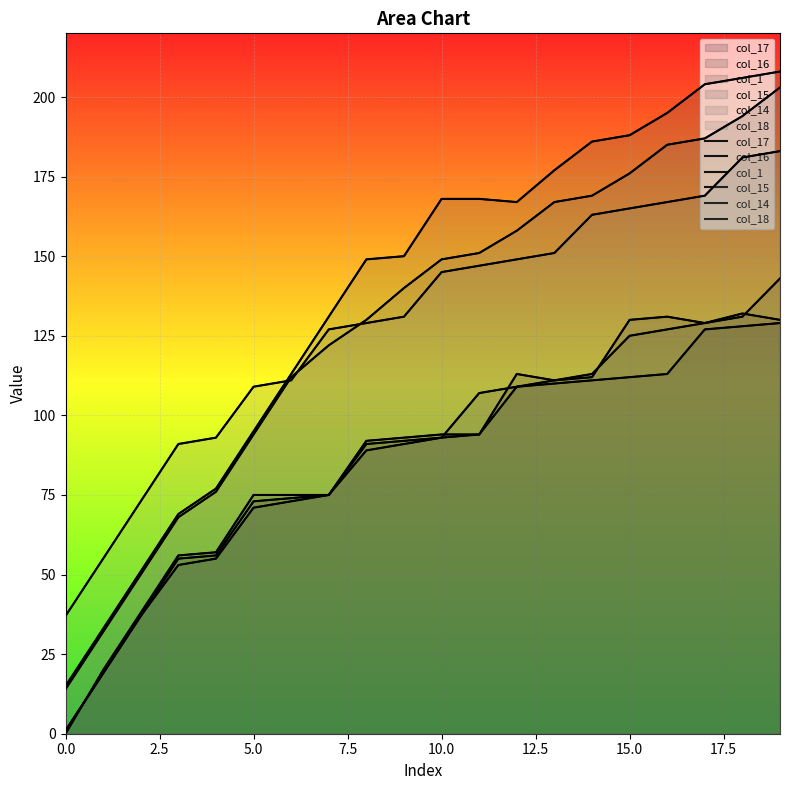

What are all the series names shown in the legend?

col_17, col_16, col_1, col_15, col_14, col_18